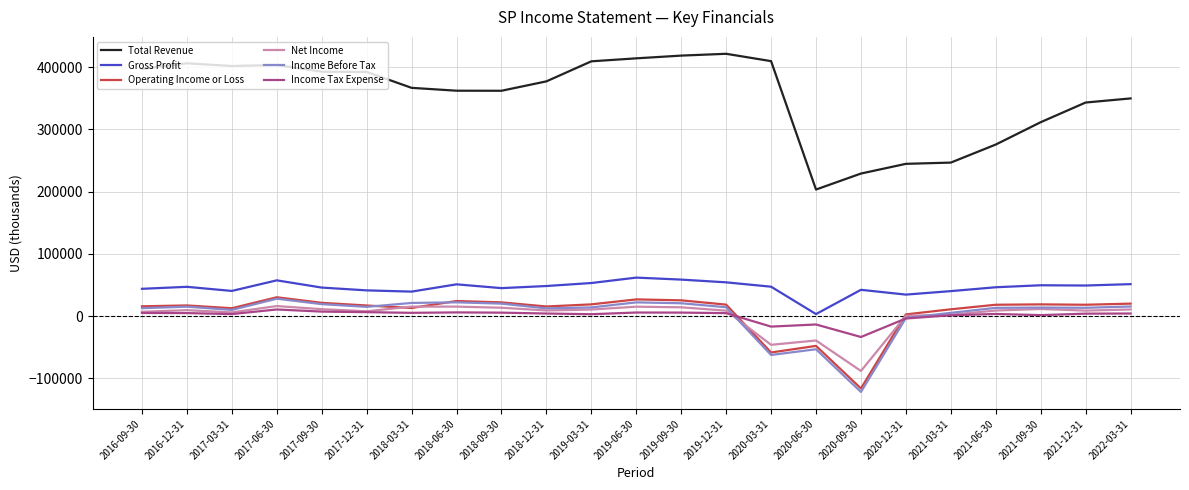

Is the value of Net Income at 2020-06-30 greater than the value of Income Tax Expense at 2018-03-31?

No